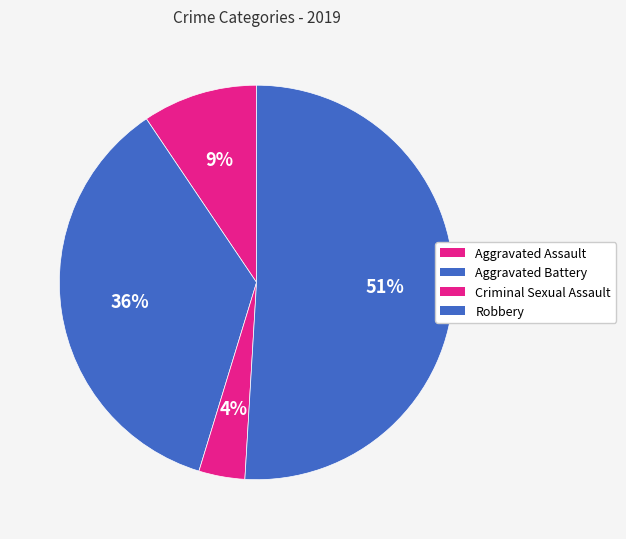

How many slices are in this pie chart?

4